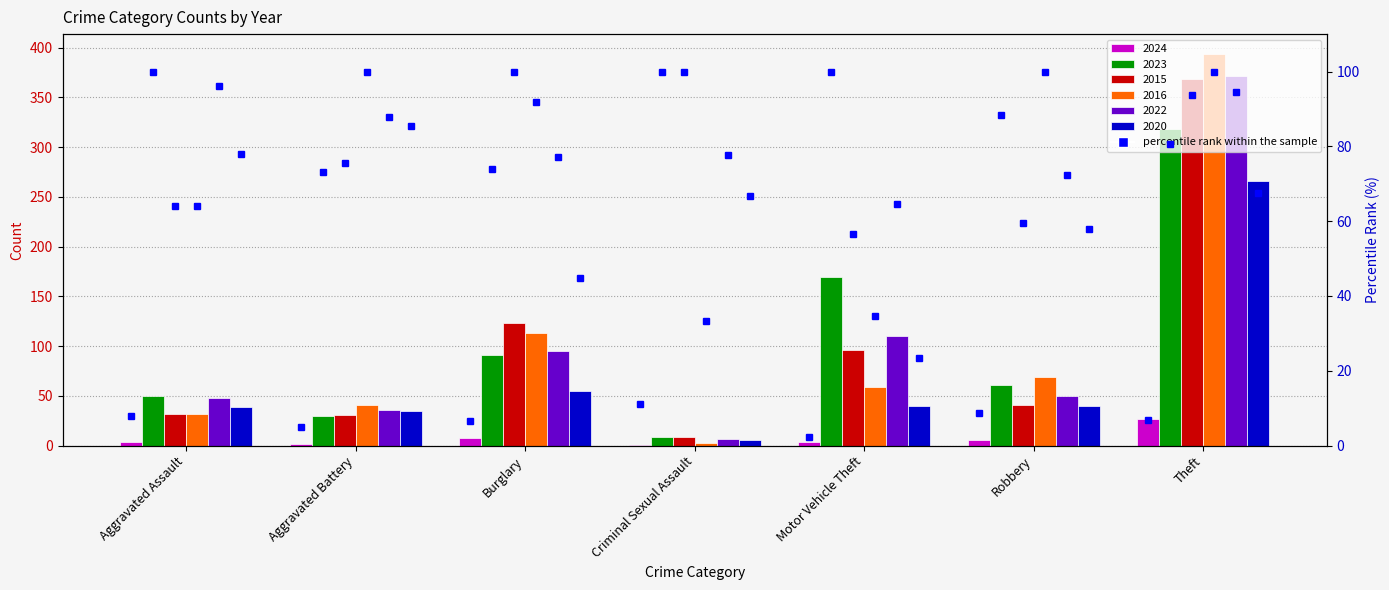

What is the sum of the 2024 values at Robbery and Criminal Sexual Assault?

7